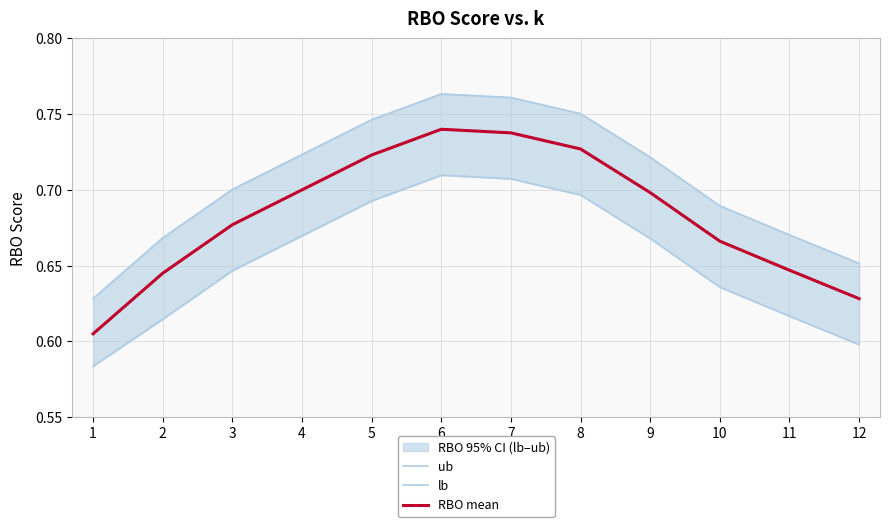

True or false: lb and ub intersect in this chart.

False